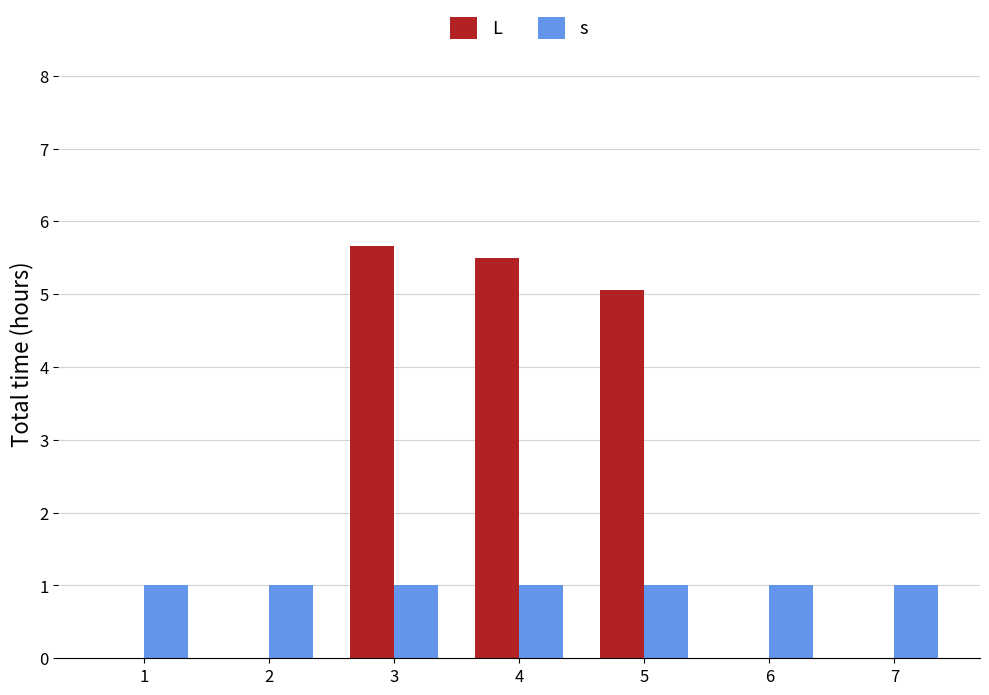

Reading left to right, list all the values displayed in this chart.

L: 1=0.0	2=0.0	3=5.7	4=5.5	5=5.1	6=0.0	7=0.0
s: 1=1.0	2=1.0	3=1.0	4=1.0	5=1.0	6=1.0	7=1.0